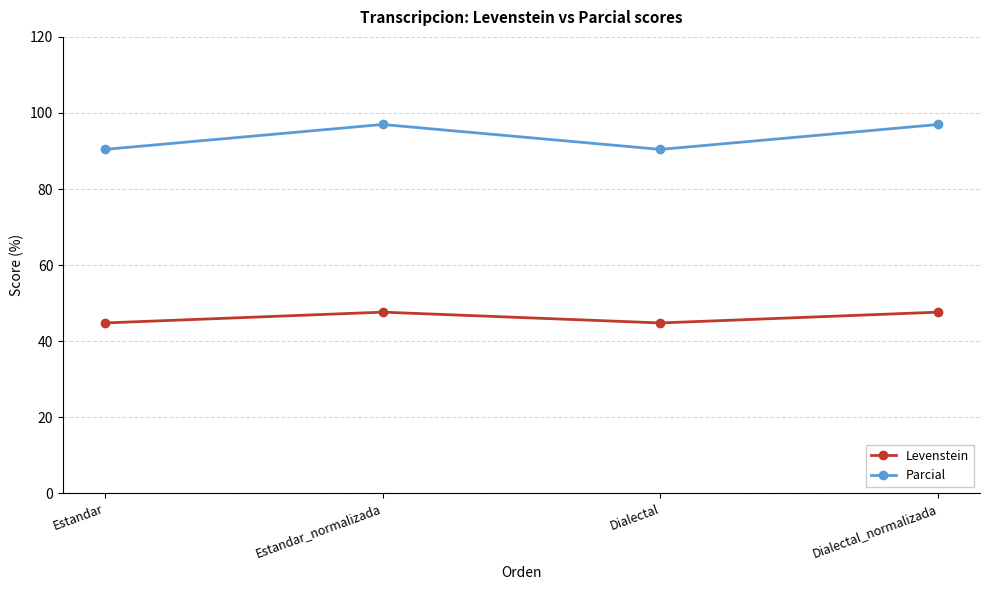

Count the Levenstein values in the range 44 to 47.

2